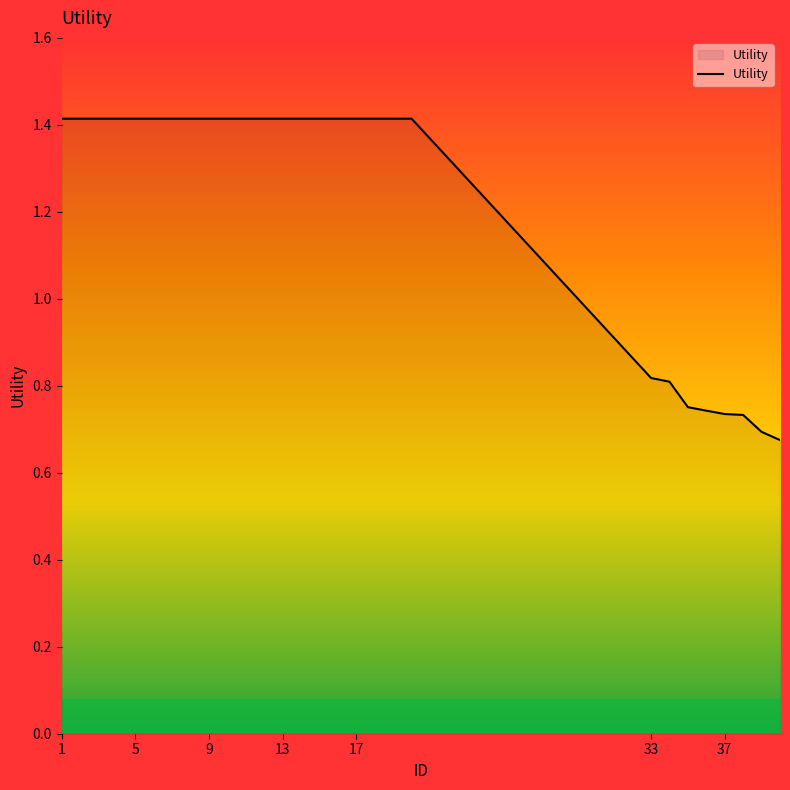

Count the number of categories in the chart.

28